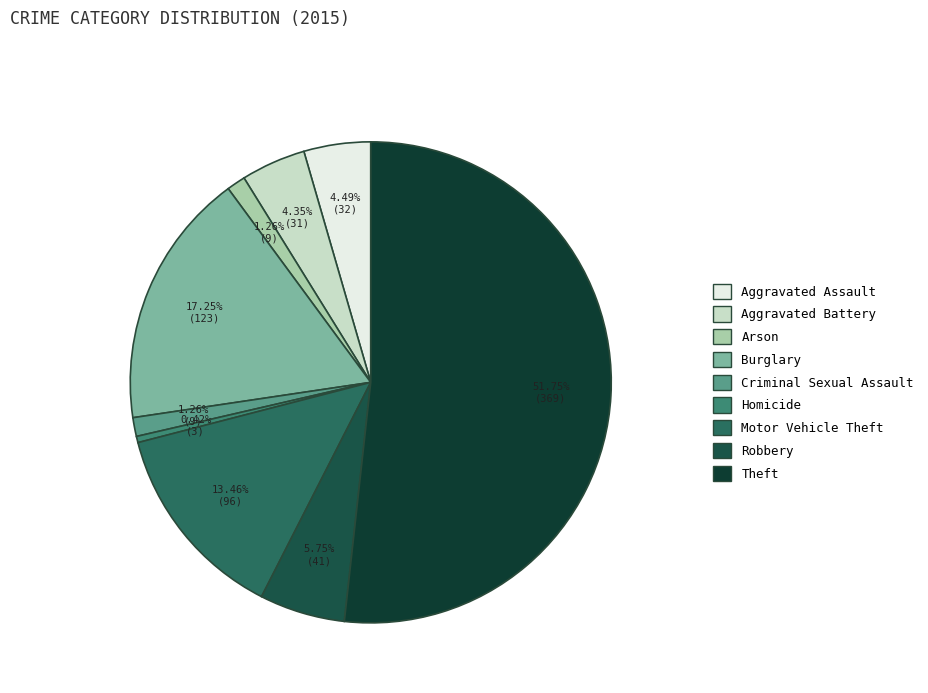

Count the number of slices in the pie.

9